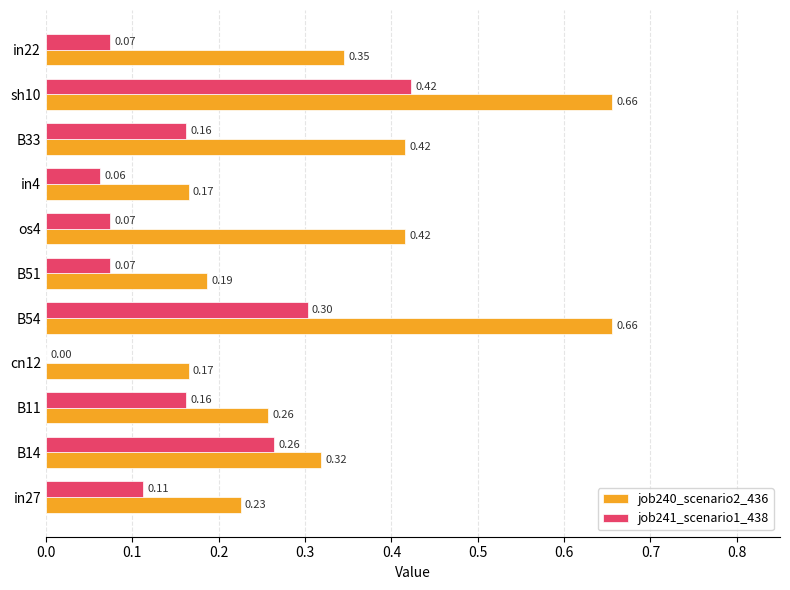

What is the sum of all job241_scenario1_438 values?

1.7